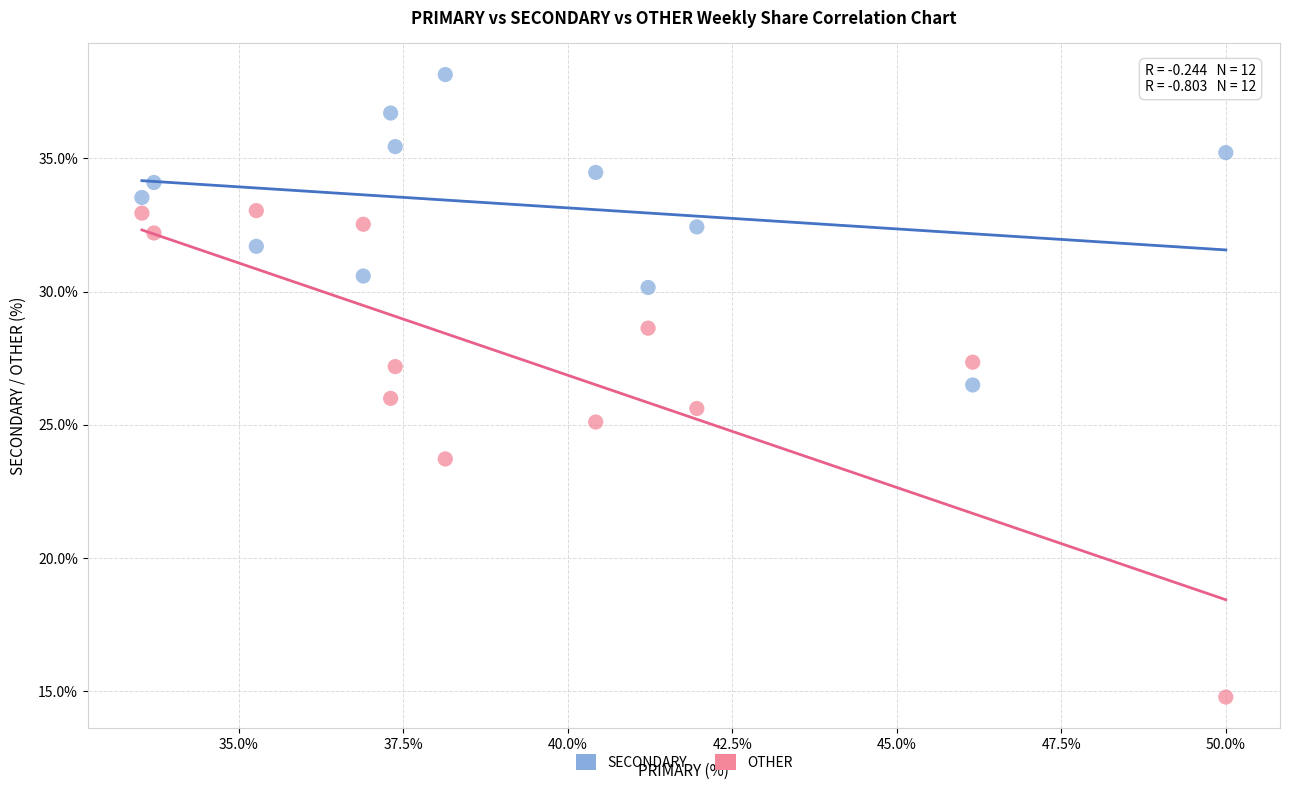

What are all the series names shown in the legend?

SECONDARY, OTHER